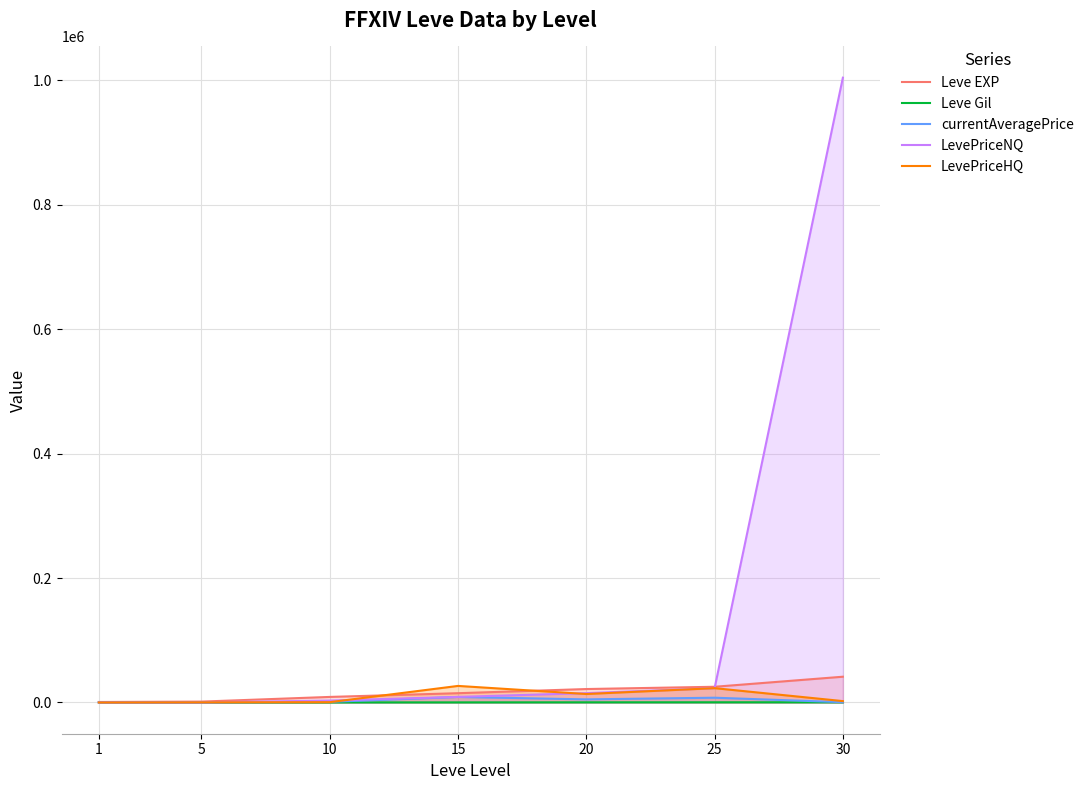

At which label does Leve Gil reach its minimum?

1